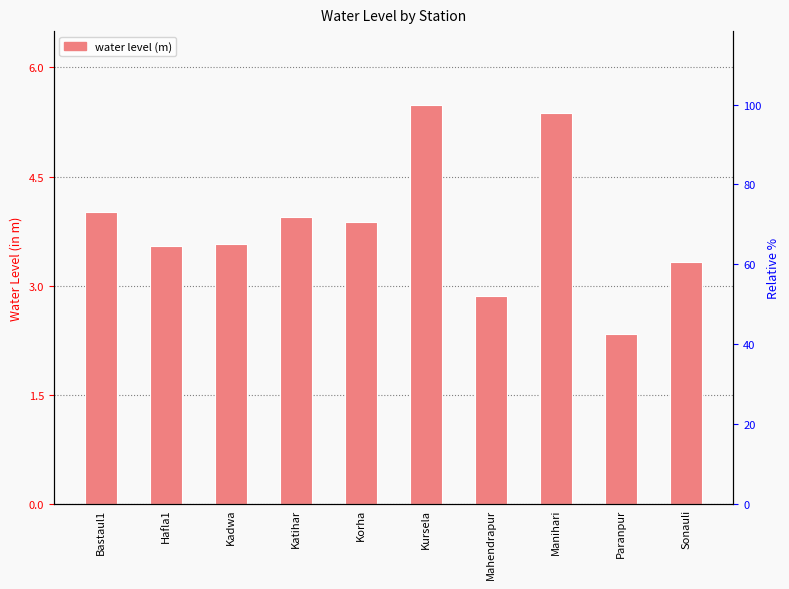

Which category has the lowest value across all series?

Paranpur